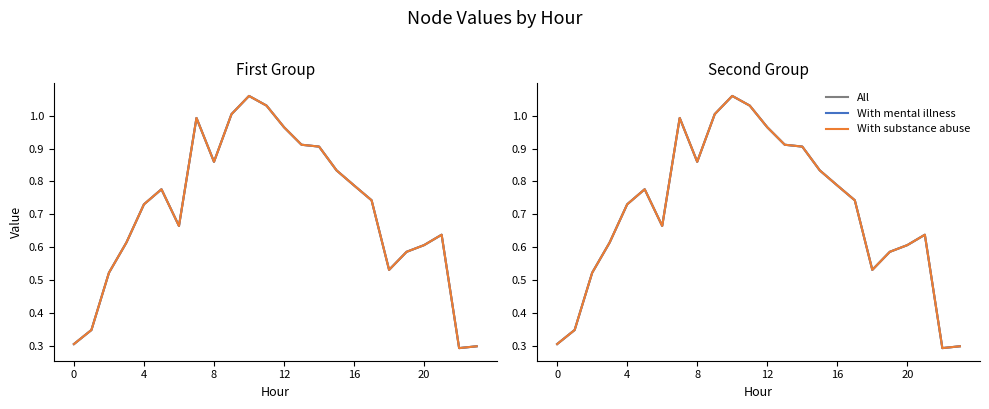

Between 20 and 18, which is larger?

20